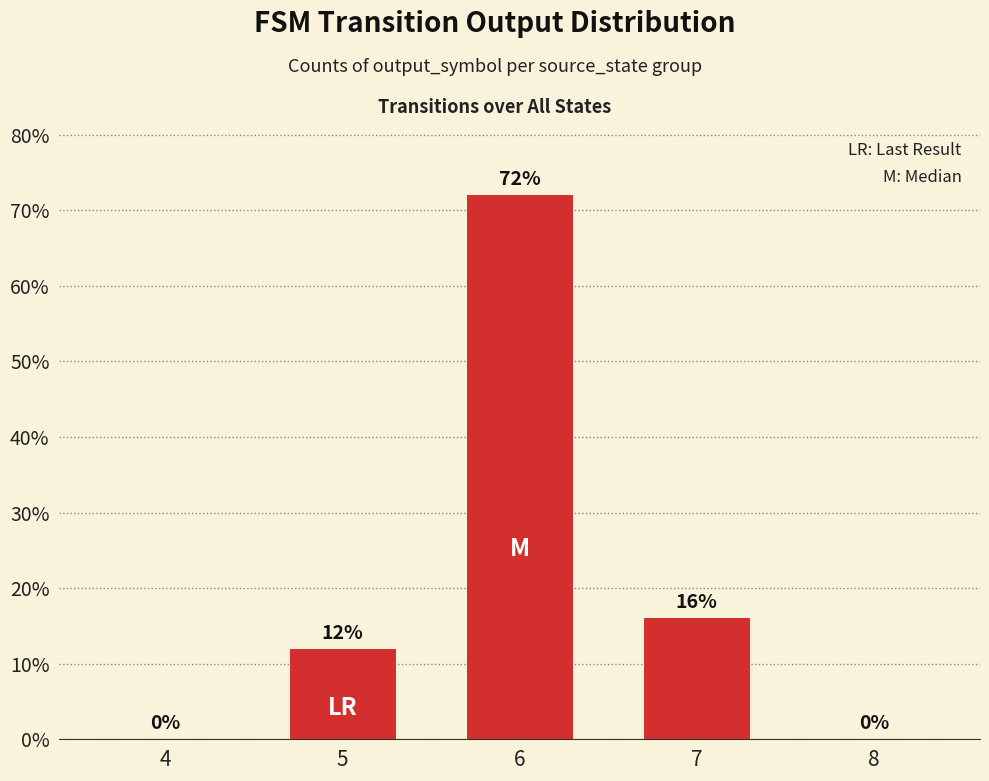

What is the sum of all values?

100